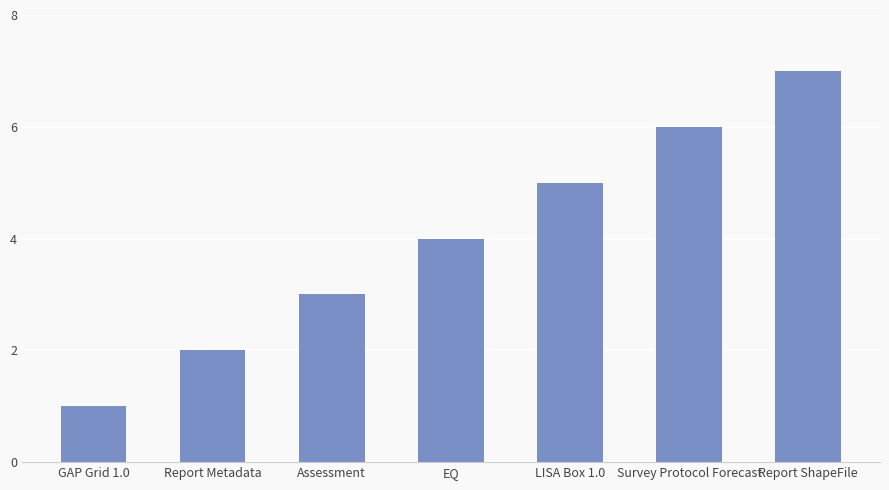

How many bars are there in total?

7